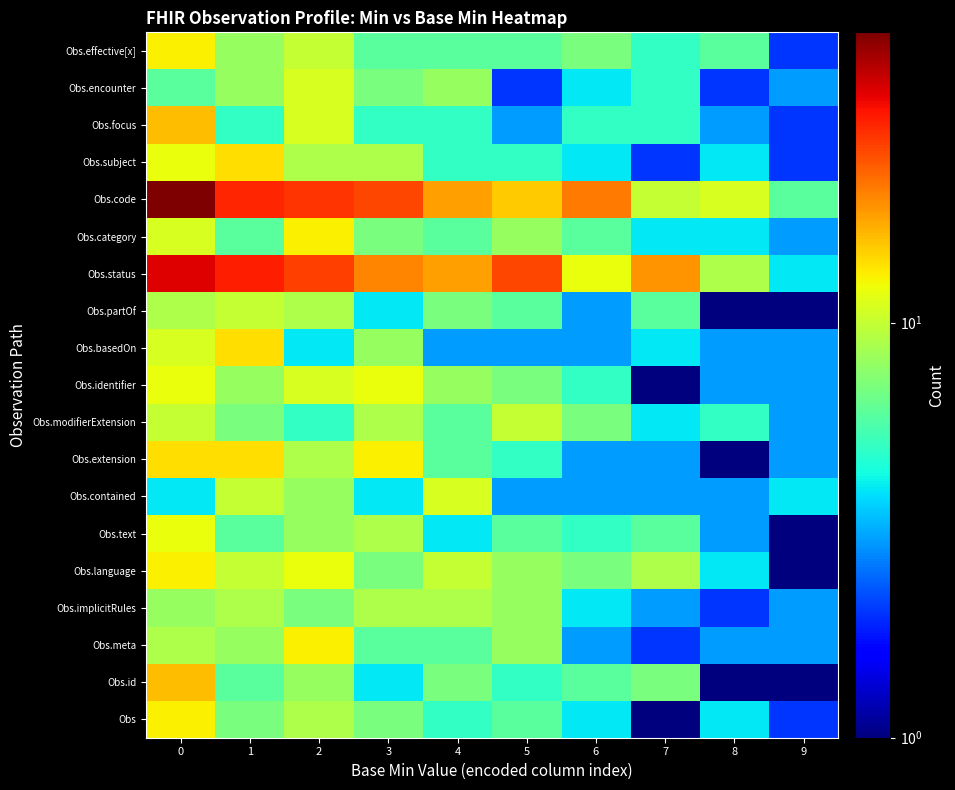

Reading left to right, list all the values displayed in this chart.

row_0: 13	7	9	7	5	6	4	1	4	2
row_1: 16	6	8	4	7	5	6	7	1	1
row_2: 9	8	13	6	6	8	3	2	3	3
row_3: 8	9	7	9	9	8	4	3	2	3
row_4: 13	10	12	7	10	8	7	9	4	1
row_5: 12	6	8	9	4	6	5	6	3	1
row_6: 4	10	8	4	11	3	3	3	3	4
row_7: 14	14	9	13	6	5	3	3	1	3
row_8: 10	7	5	9	6	10	7	4	5	3
row_9: 12	8	11	12	8	7	5	1	3	3
row_10: 11	14	4	8	3	3	3	4	3	3
row_11: 9	10	9	4	7	6	3	6	1	1
row_12: 36	31	27	20	18	26	12	19	9	4
row_13: 11	6	13	7	6	8	6	4	4	3
row_14: 50	30	28	26	18	15	21	10	11	6
row_15: 12	14	9	9	5	5	4	2	4	2
row_16: 16	5	11	5	5	3	5	5	3	2
row_17: 6	8	11	7	8	2	4	5	2	3
row_18: 13	8	10	6	6	6	7	5	6	2